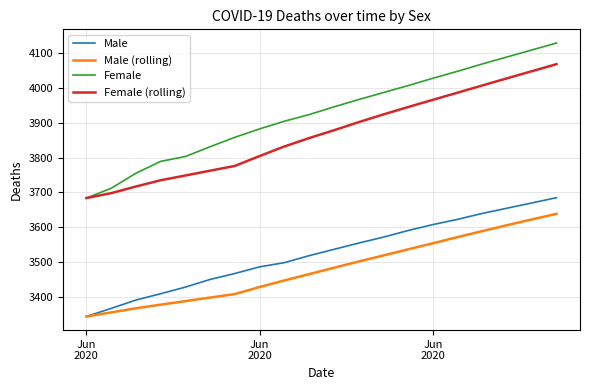

Which series has the largest total across all categories?

Female